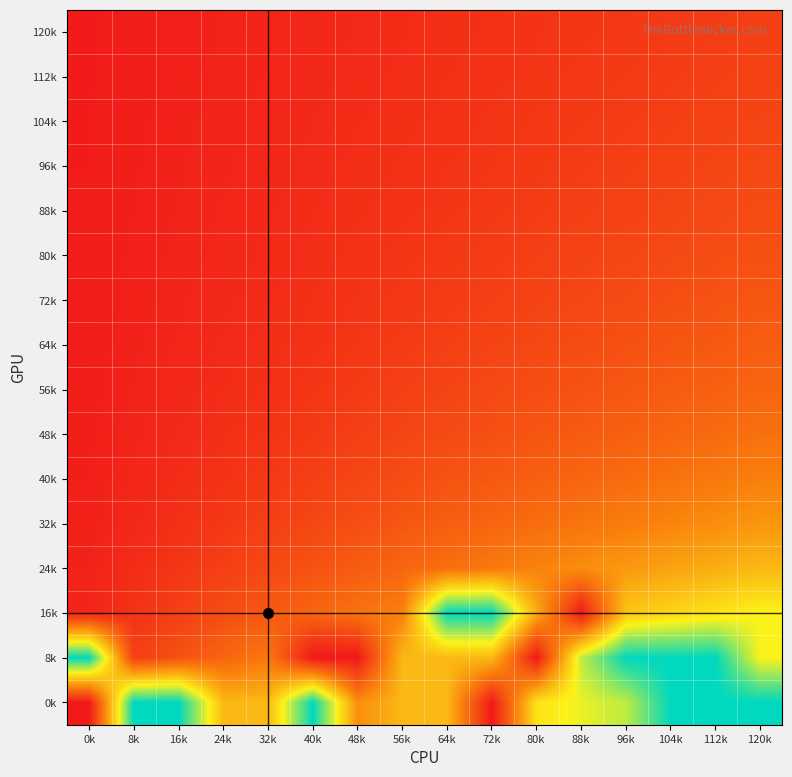

At how many categories does at least one series exceed 0?

16